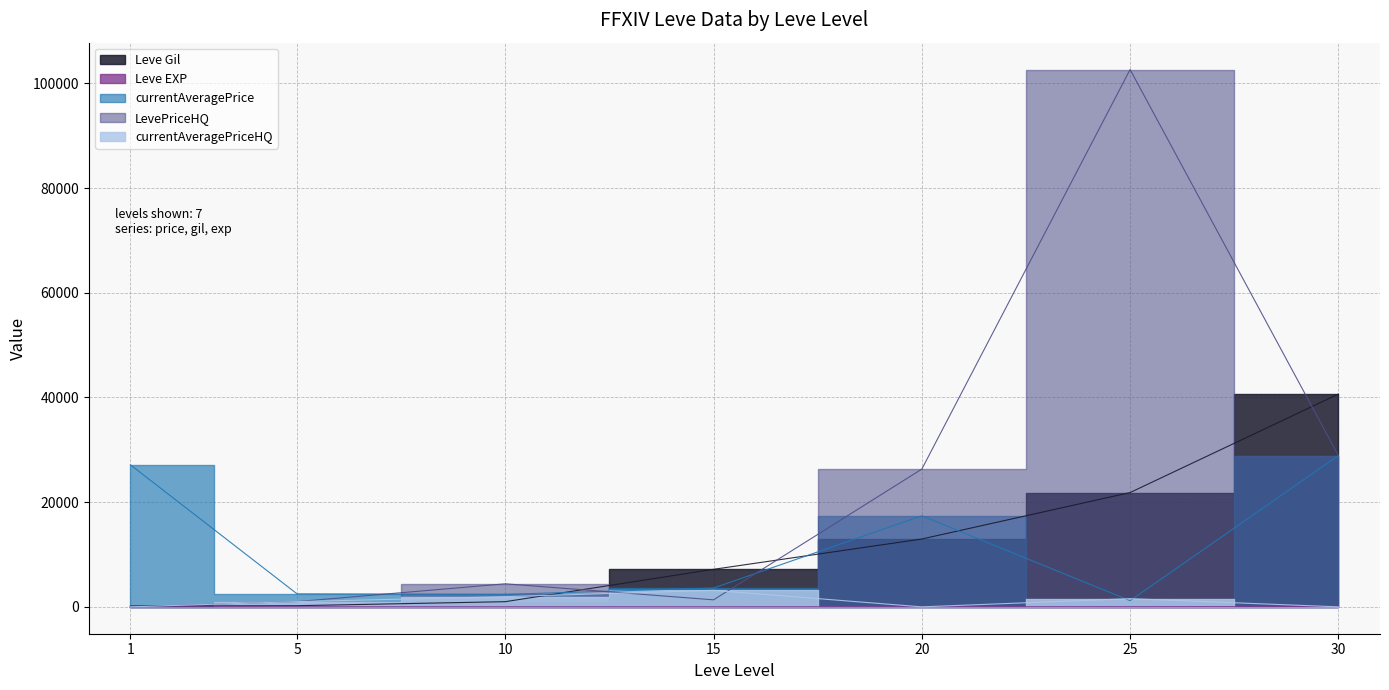

At which label is LevePriceHQ closest to 51315?

30